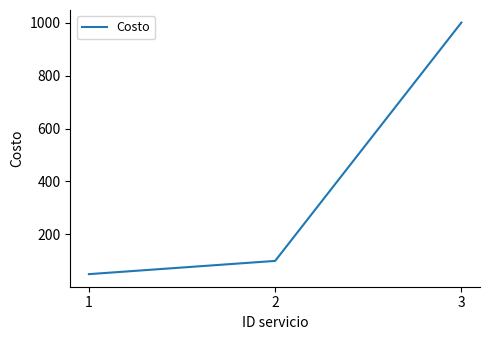

Which has a higher value, 2 or 3?

3